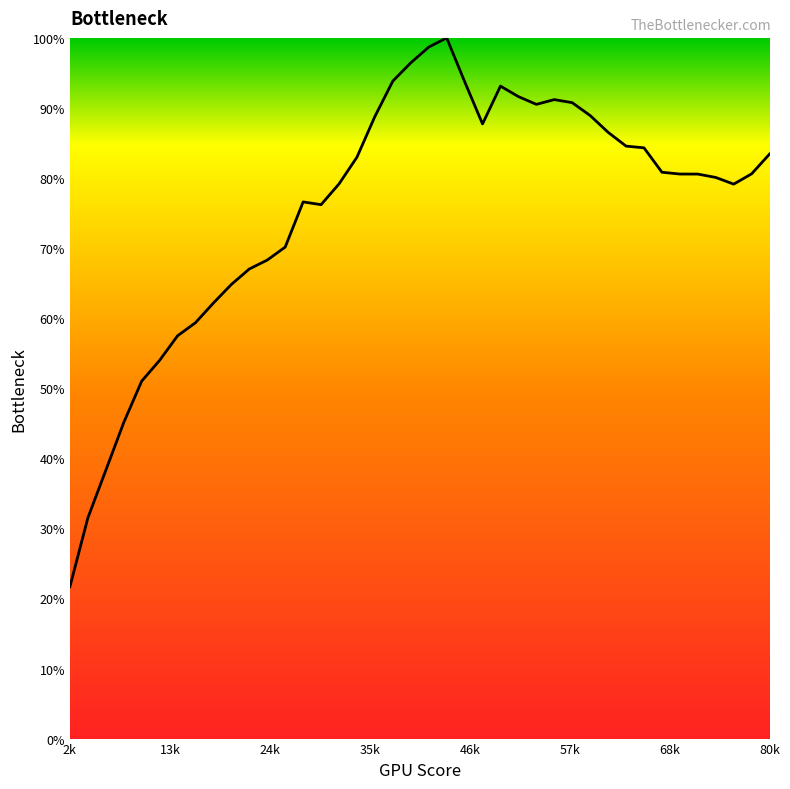

What is the difference between the maximum and minimum values?

78.3